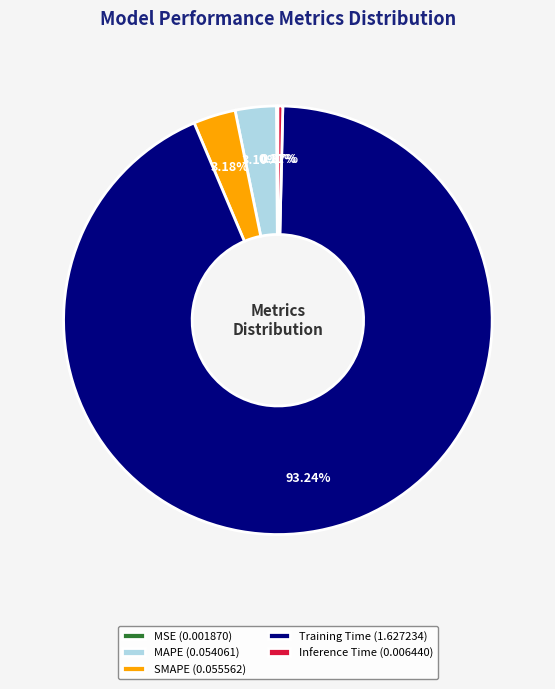

Does SMAPE (0.055562) represent more than half of the total?

No